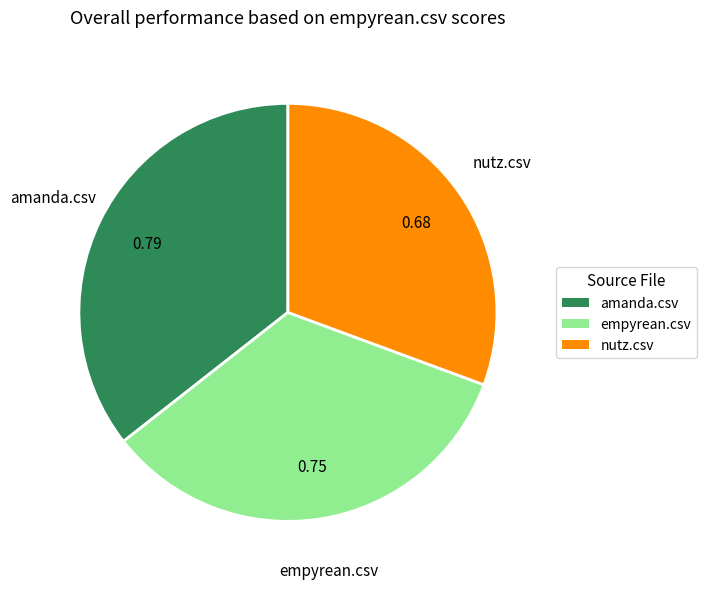

Is nutz.csv the majority of the pie?

No